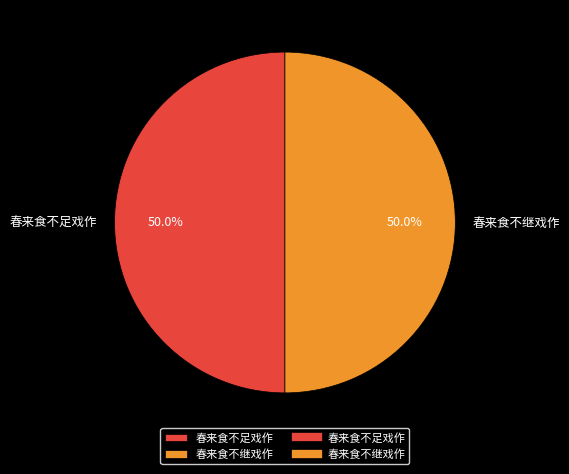

Is the sum of 春来食不继戏作 and 春来食不足戏作 greater than half?

Yes